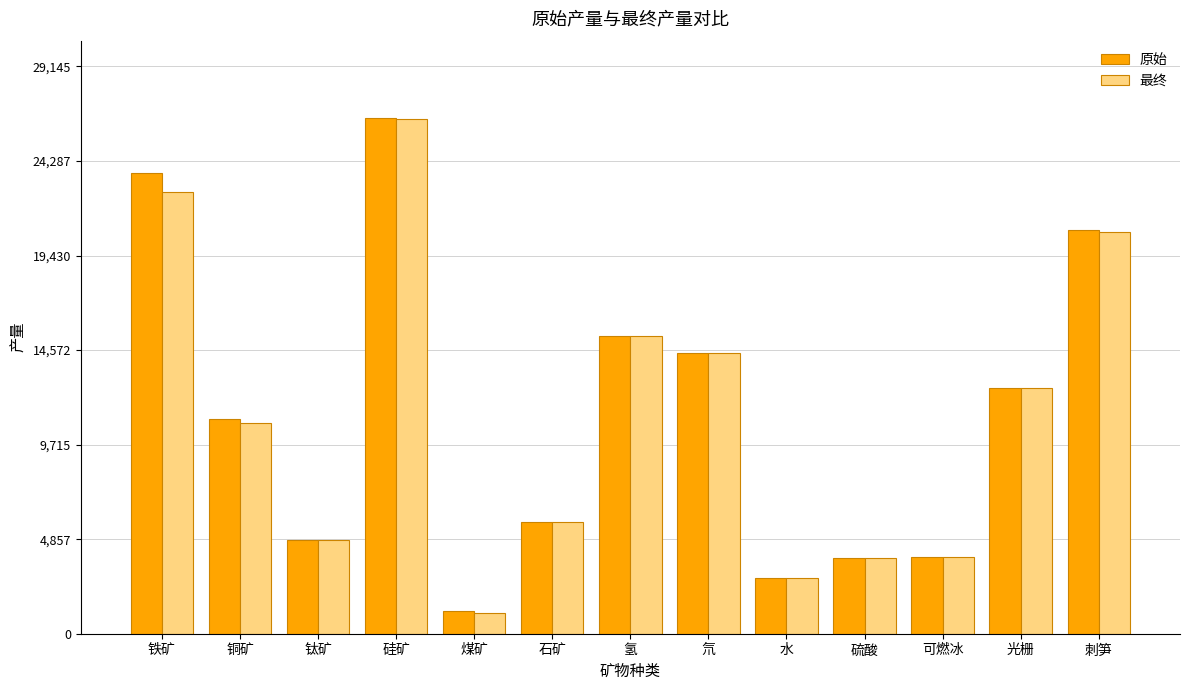

What is the total value across all series at 石矿?

11520.0